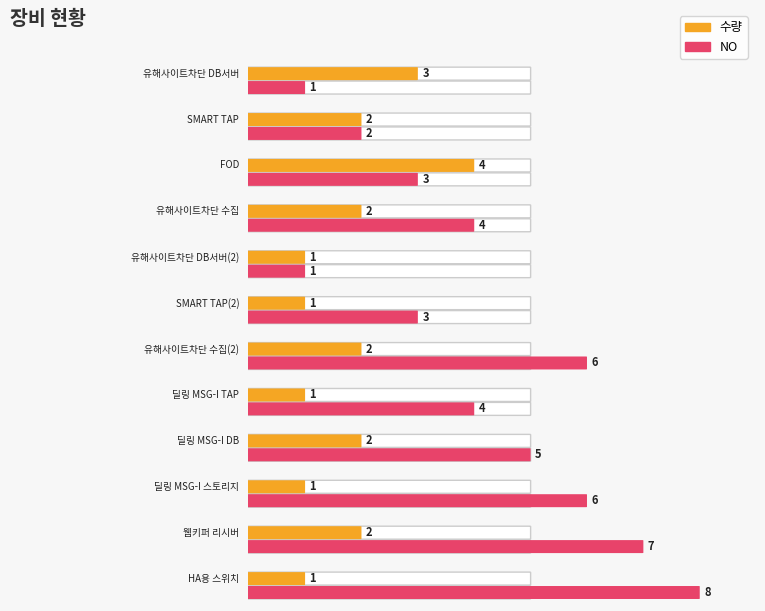

Read the NO value at FOD.

3